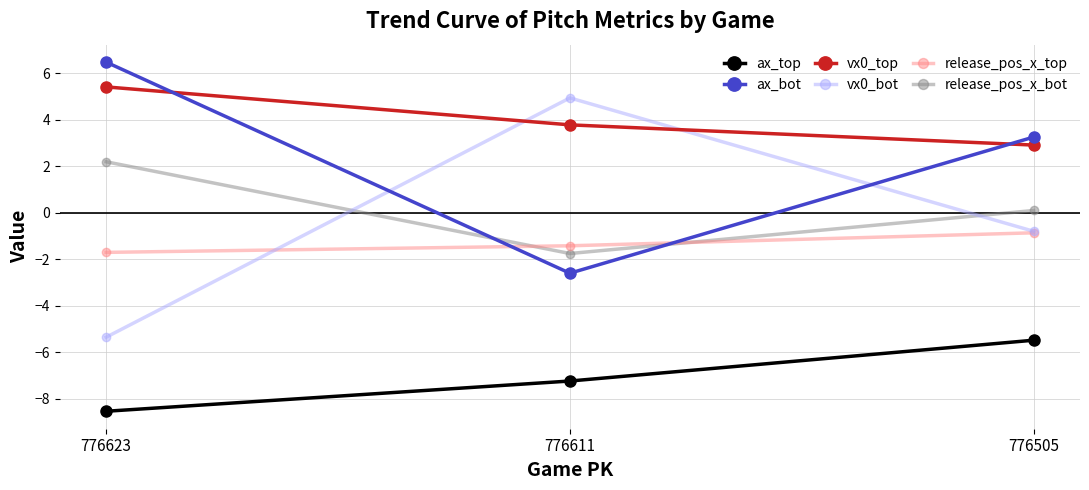

Is the value of release_pos_x_bot at 776505 greater than the value of ax_top at 776611?

Yes